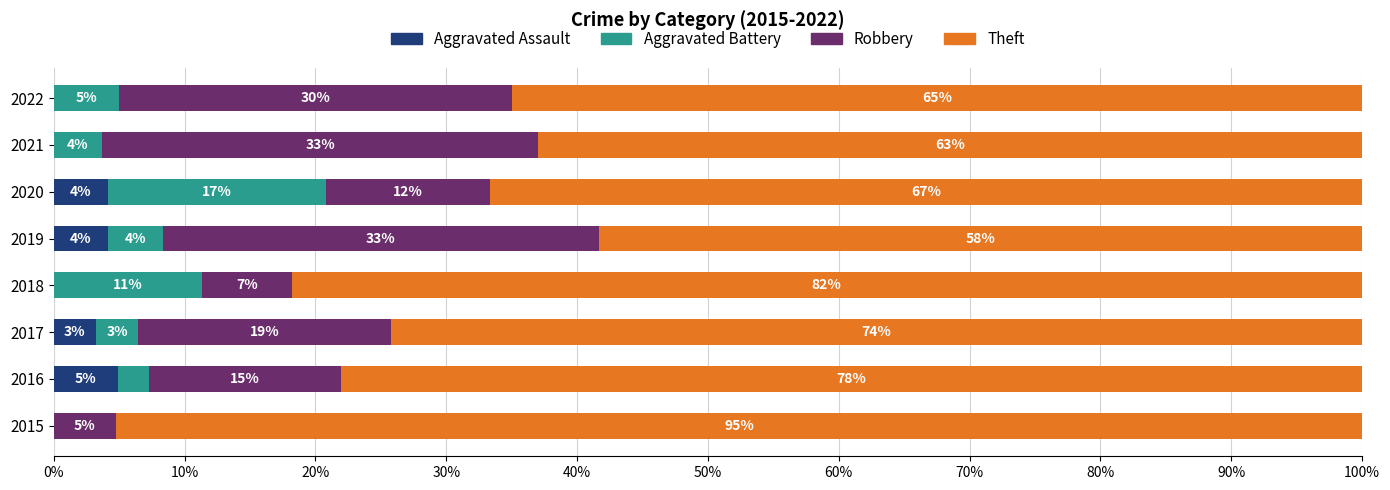

What are all the series names shown in the legend?

Aggravated Assault, Aggravated Battery, Robbery, Theft